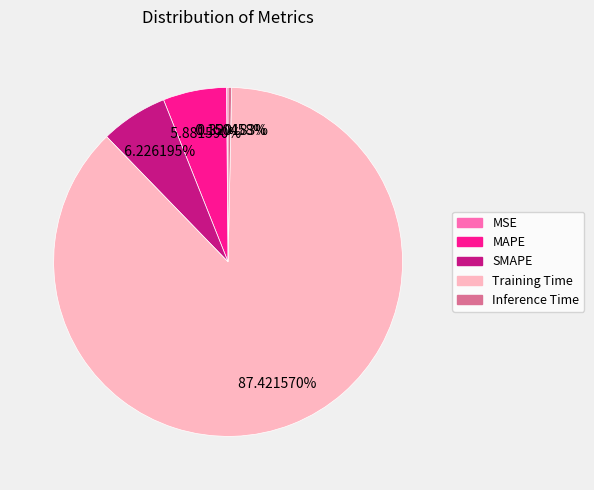

Which slice is the largest?

Training Time